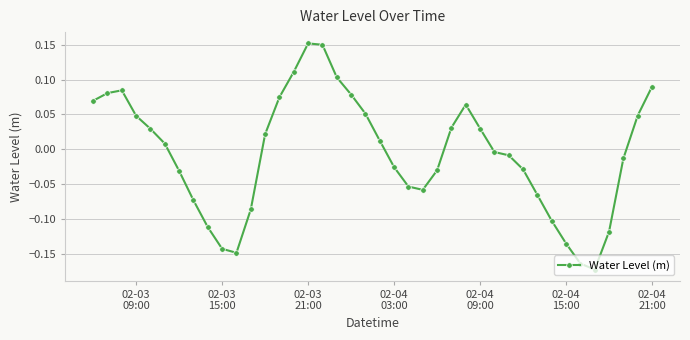

True or false: there are more than 1 points higher than both neighbors.

True